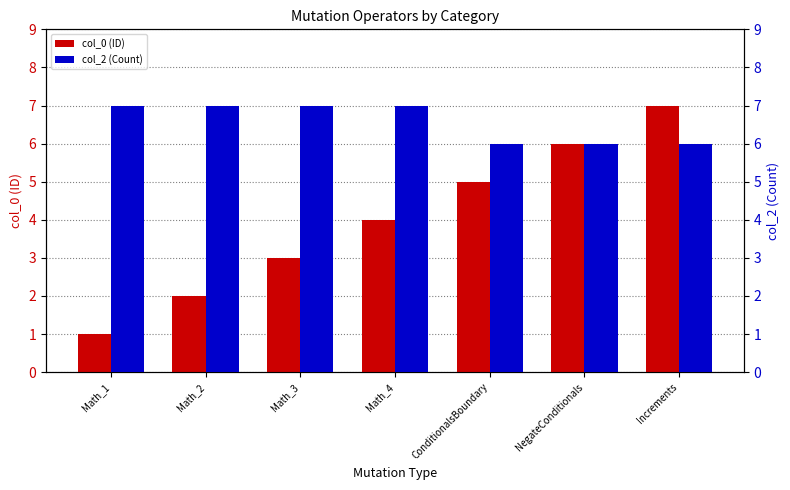

What is the spread (max minus min) of values at Math_4?

3